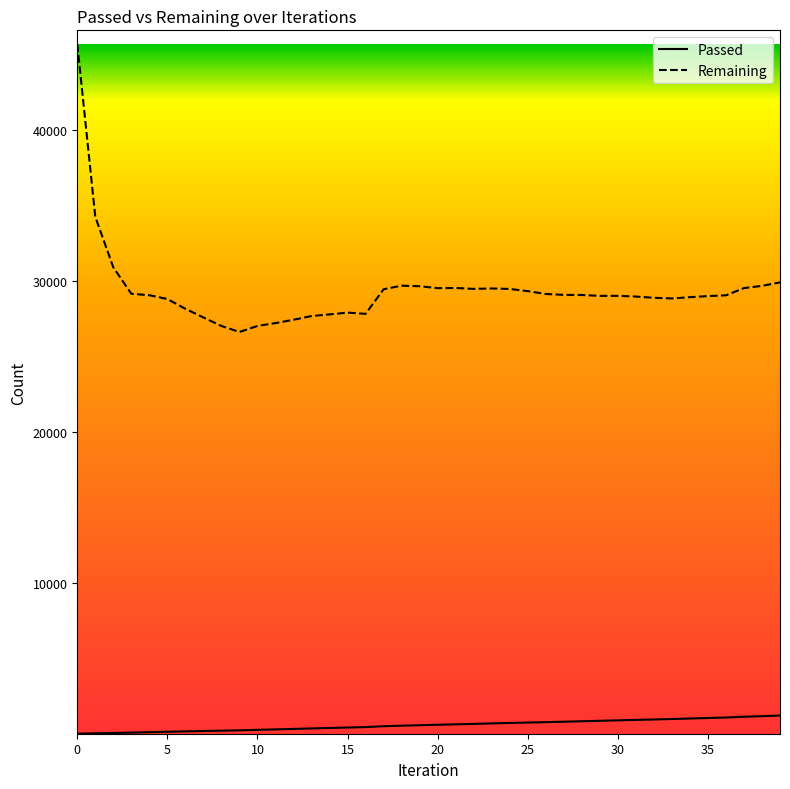

How many values in the Passed series are below 633?

20